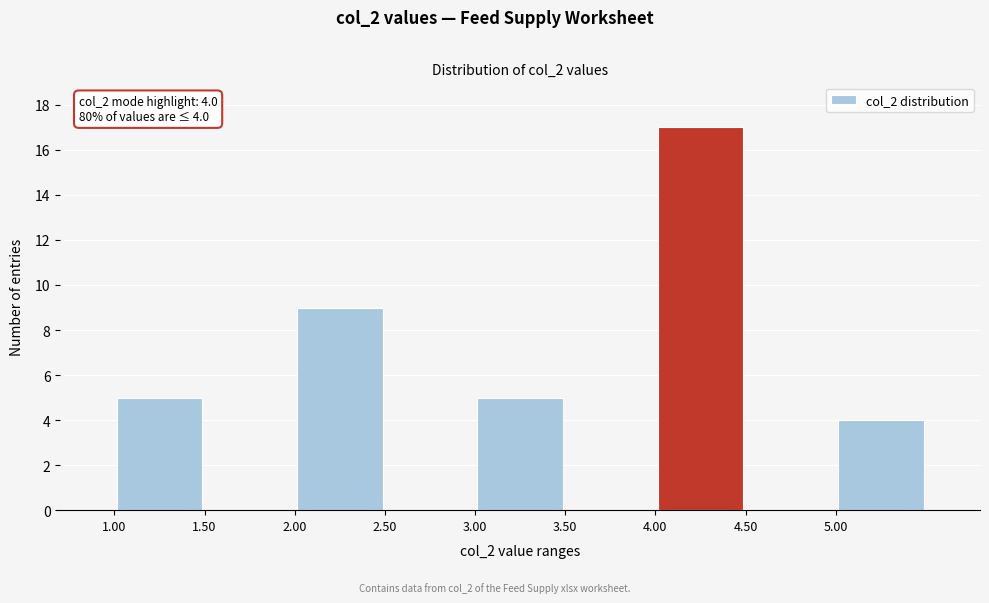

Which range on the x-axis has the tallest bar?

4.0 to 4.5